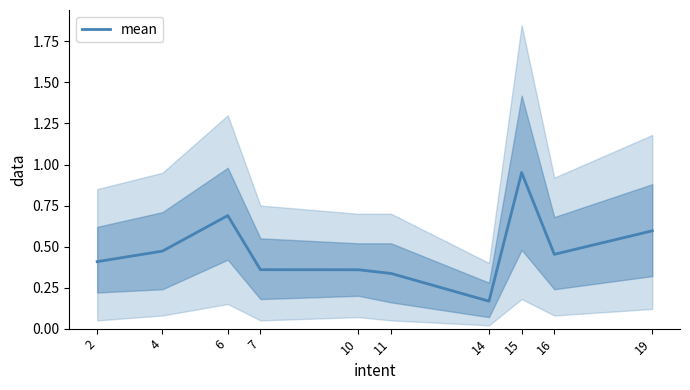

What is the greatest value displayed?

1.0